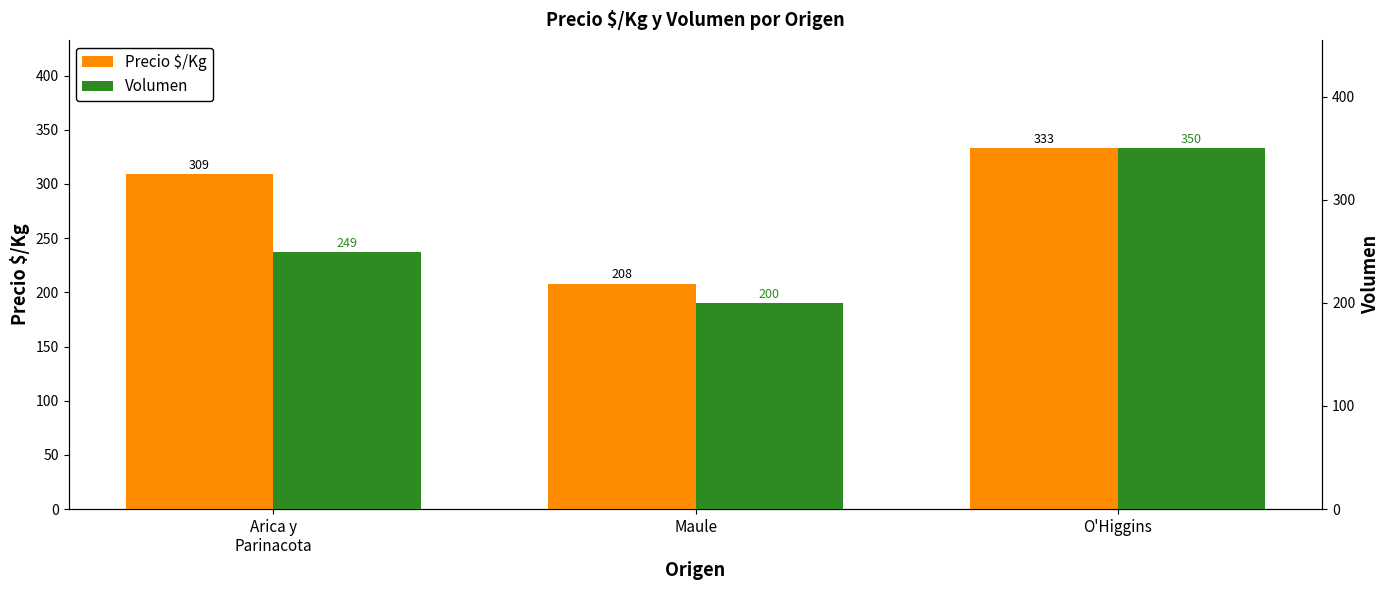

Which series changed the most between Arica y
Parinacota and O'Higgins?

Volumen